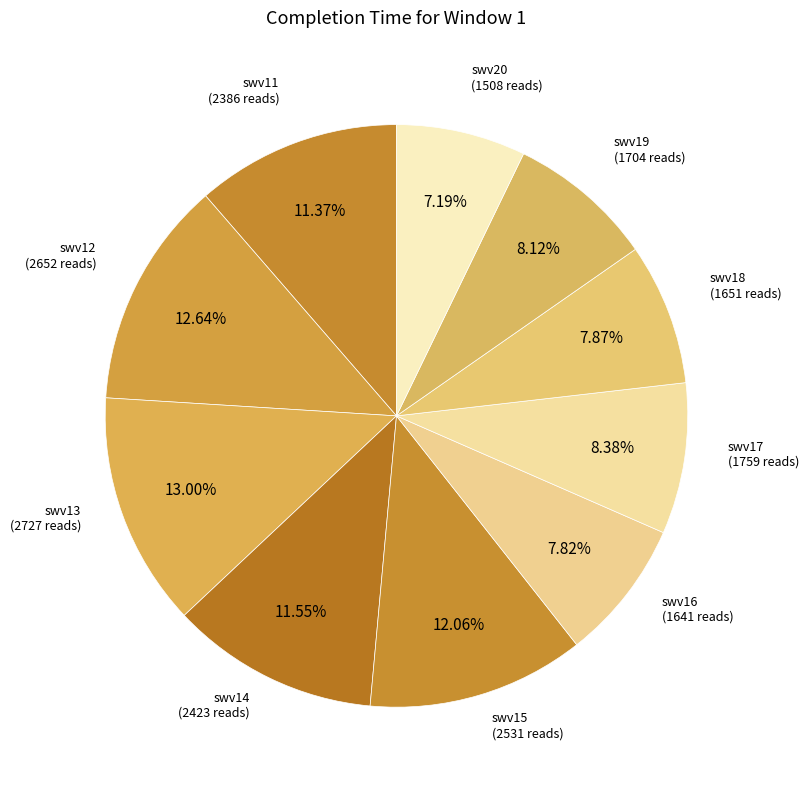

The swv15 slice represents 12% of the pie. True or false?

True